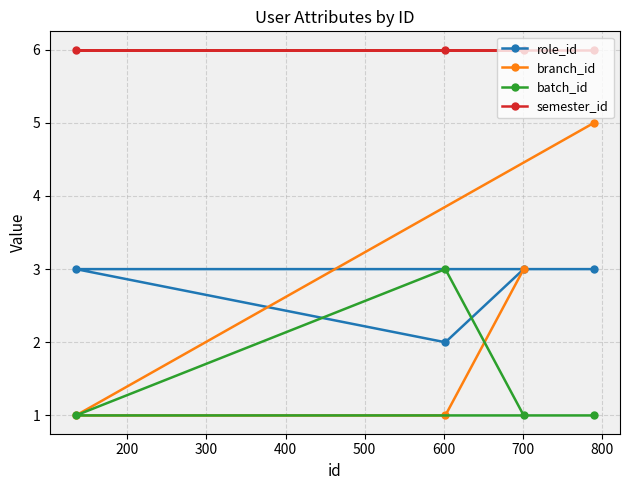

Which series has the largest total across all categories?

semester_id